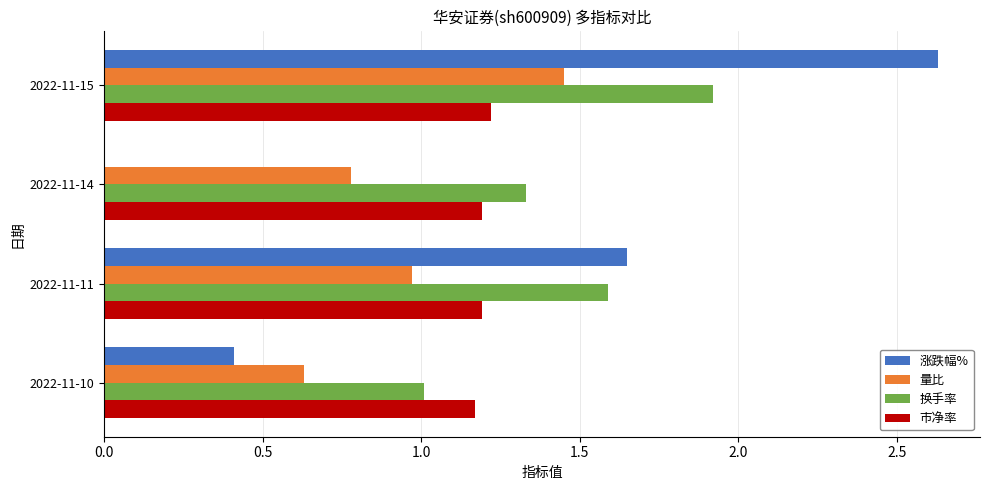

What is the sum of all 市净率 values?

4.8